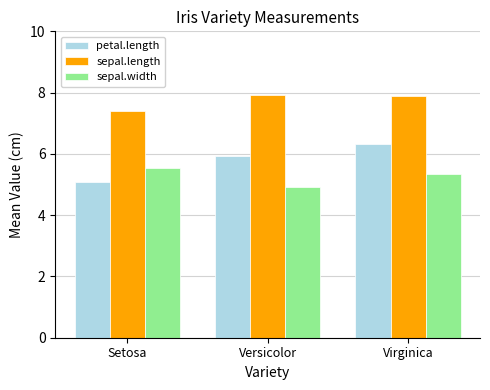

Which series has the widest spread of values?

petal.length